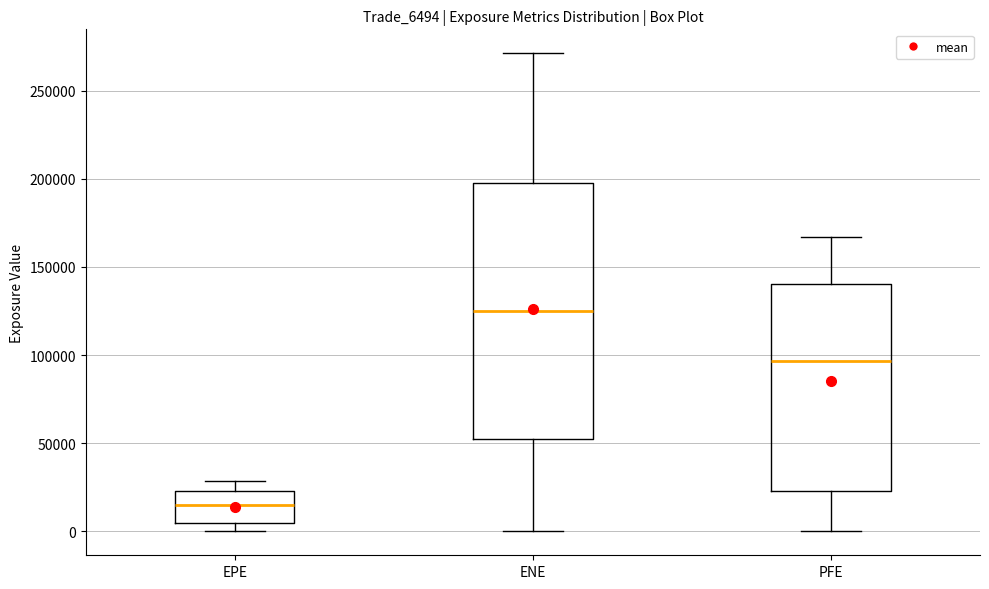

Which box has the lowest median line?

EPE